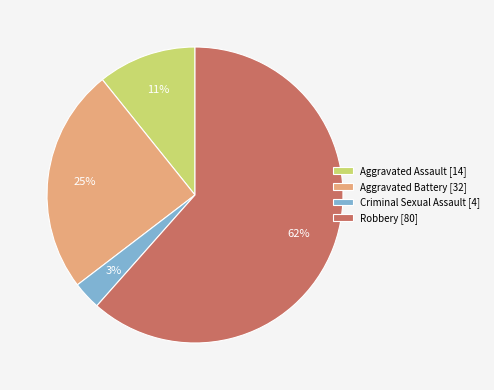

How many slices are in this pie chart?

4